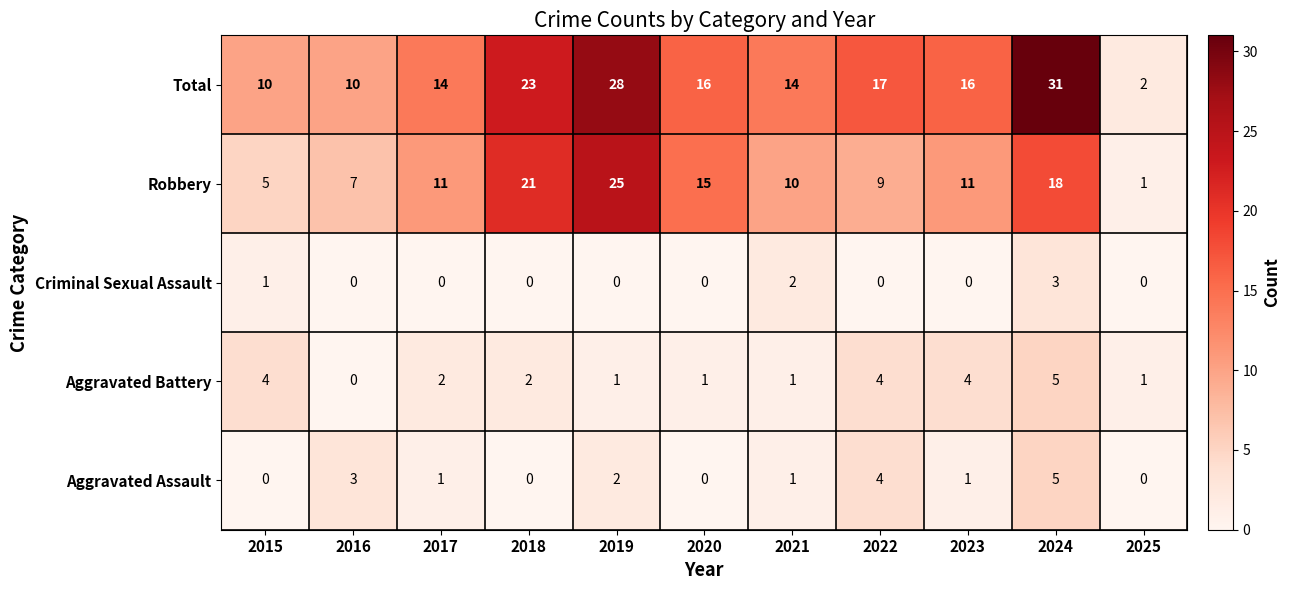

What is the greatest value displayed?

31